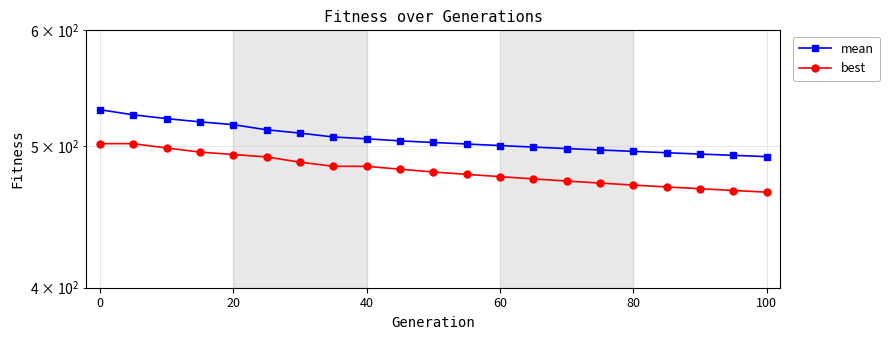

What is the value of the best point at the 9th from the left?

484.3